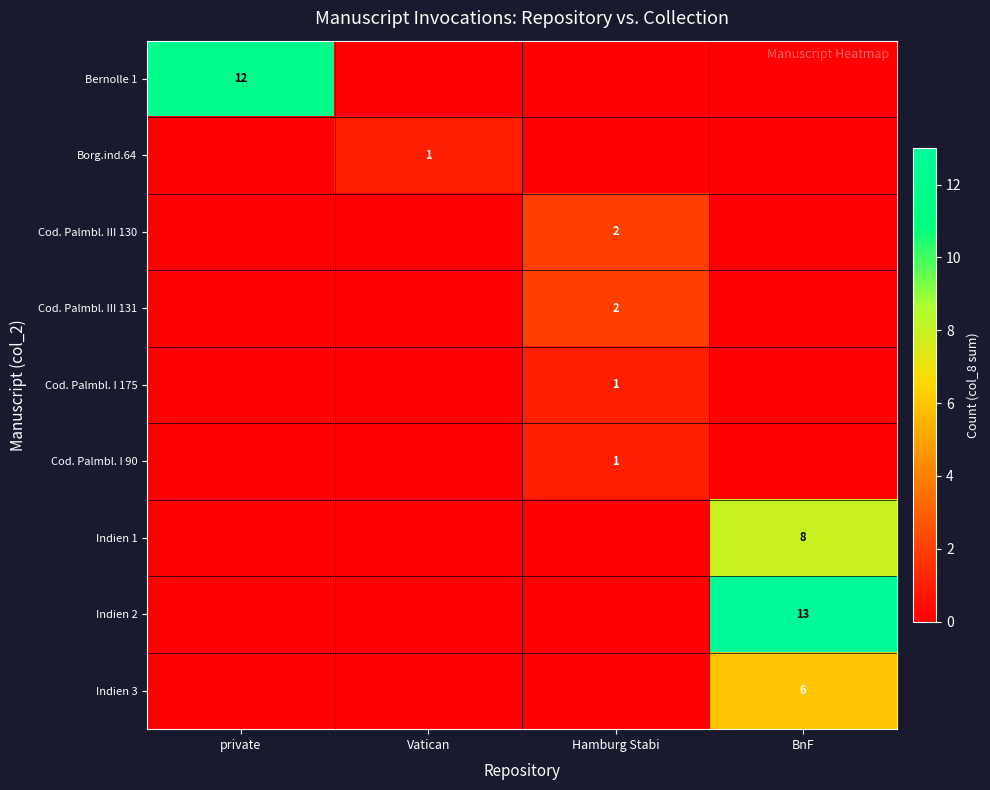

Is it true that Bernolle 1 equals 5 at private?

False